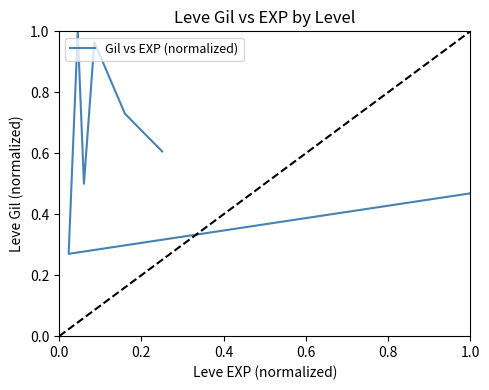

What is the sum of all values?

4.5